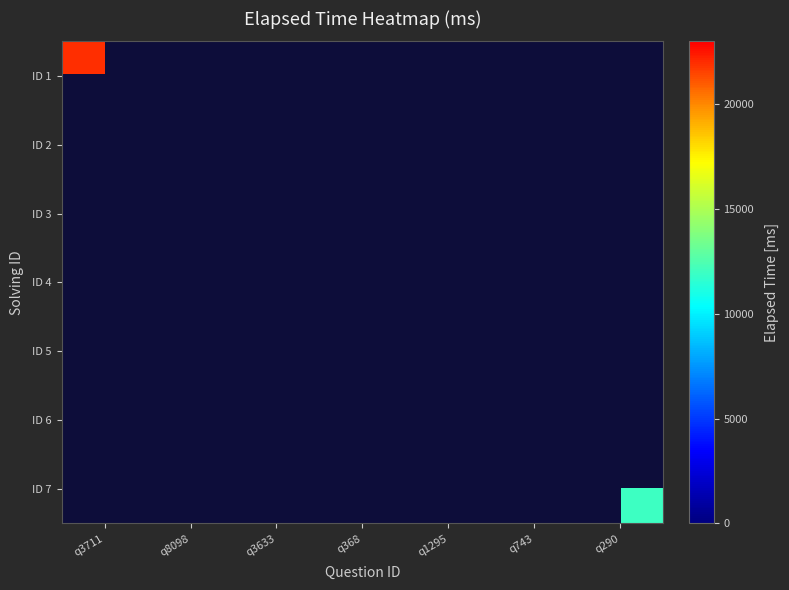

At which label does ID 2 reach its minimum?

q3711